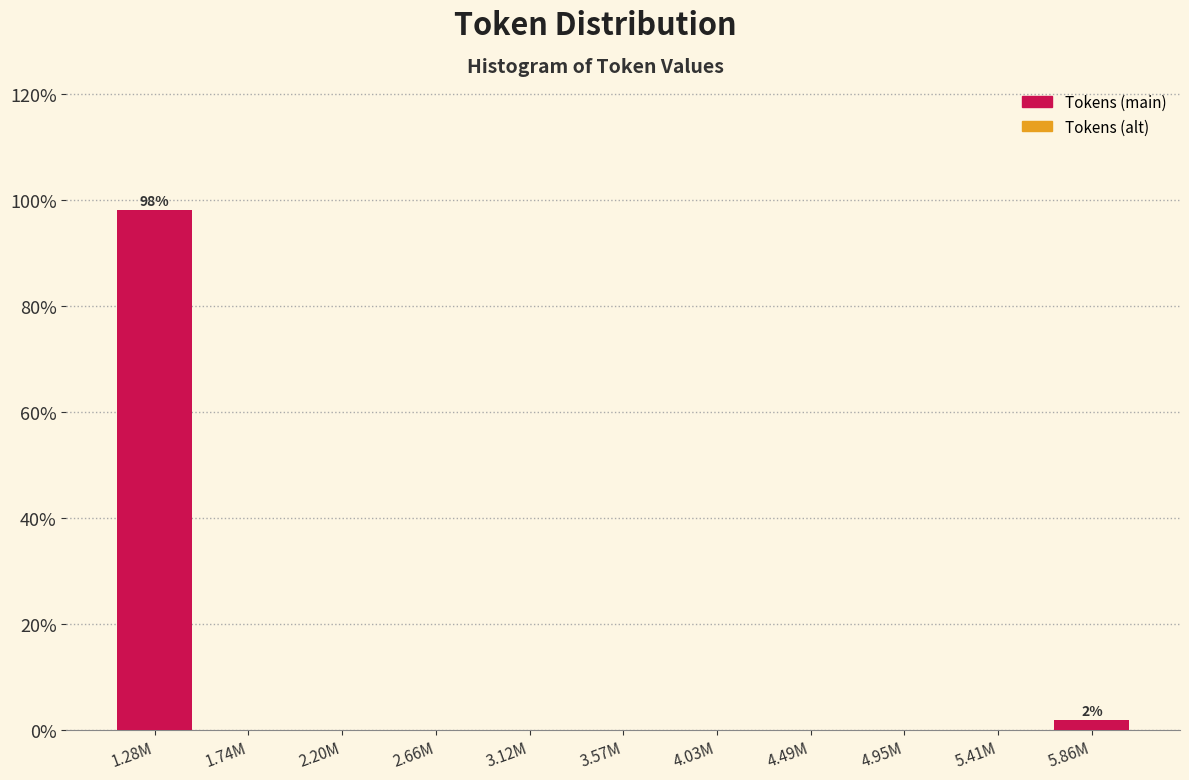

Reading right to left, transcribe all the data shown in this chart.

5.86M=1.9	5.41M=0.0	4.95M=0.0	4.49M=0.0	4.03M=0.0	3.57M=0.0	3.12M=0.0	2.66M=0.0	2.20M=0.0	1.74M=0.0	1.28M=98.1